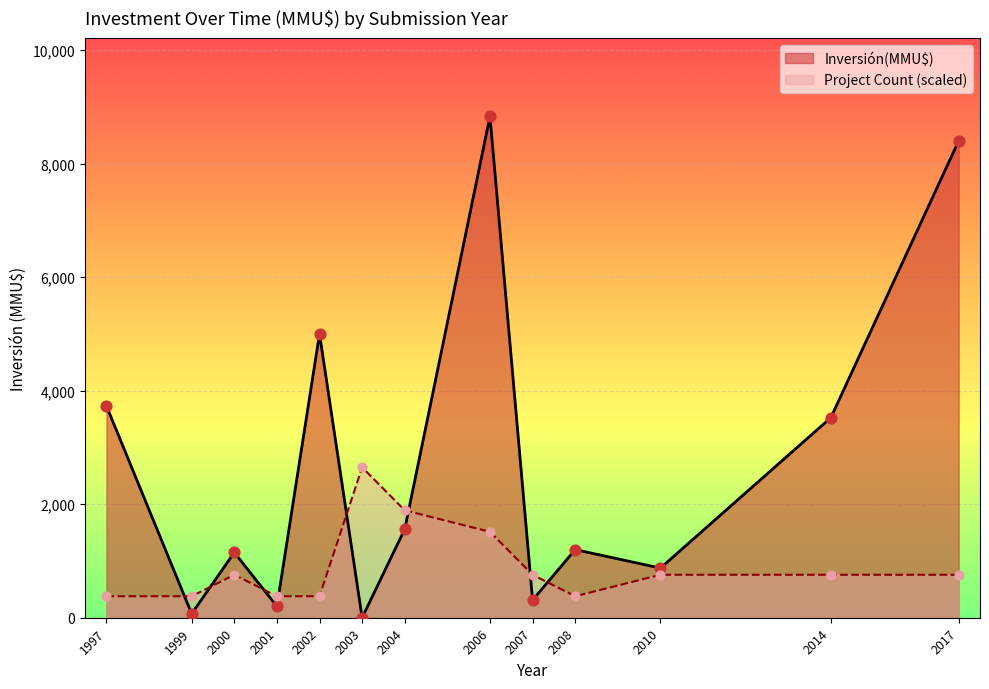

At how many categories does at least one series exceed 2329?

6